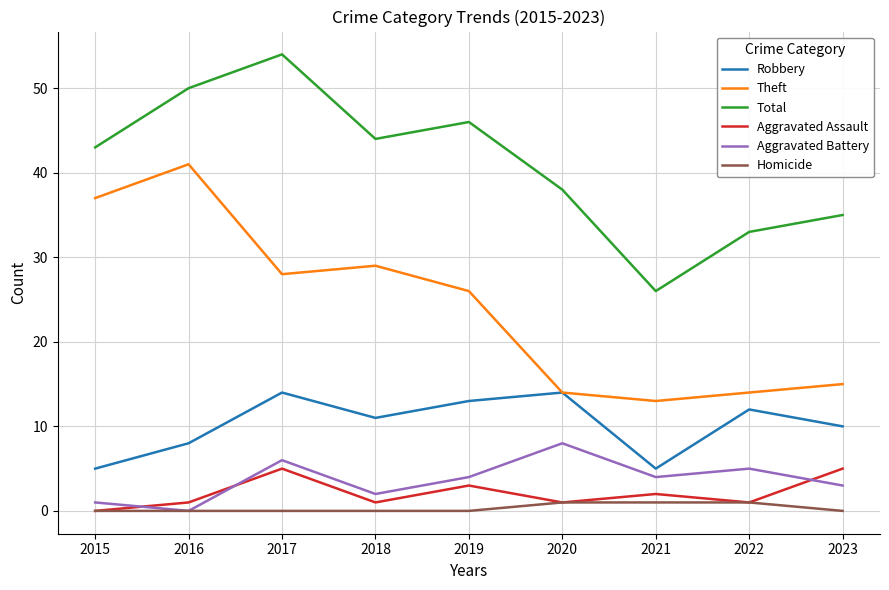

True or false: Total and Theft intersect in this chart.

False